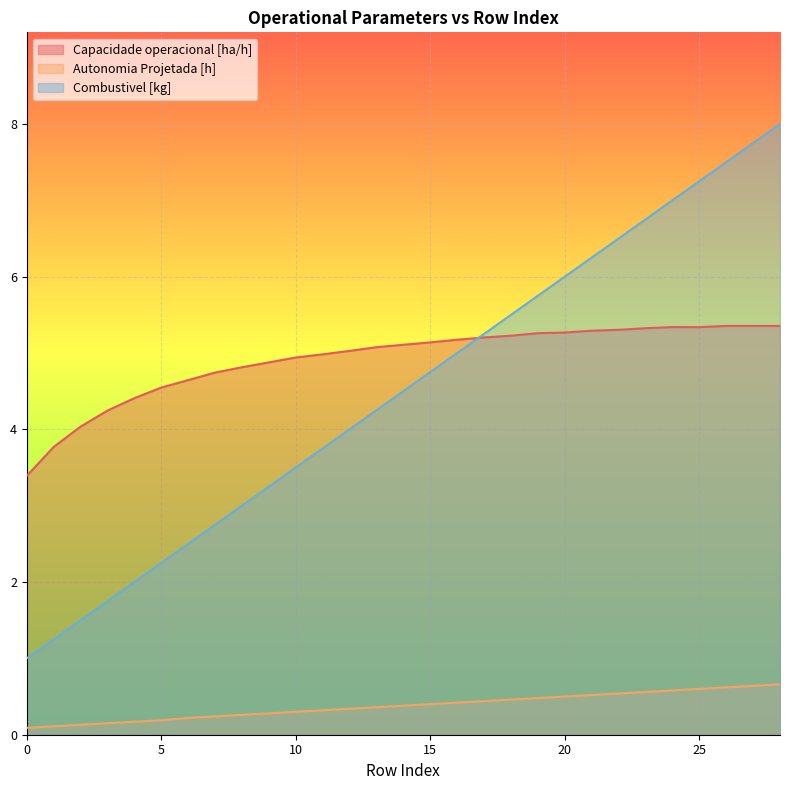

What is the total value across all series at 15?

10.3